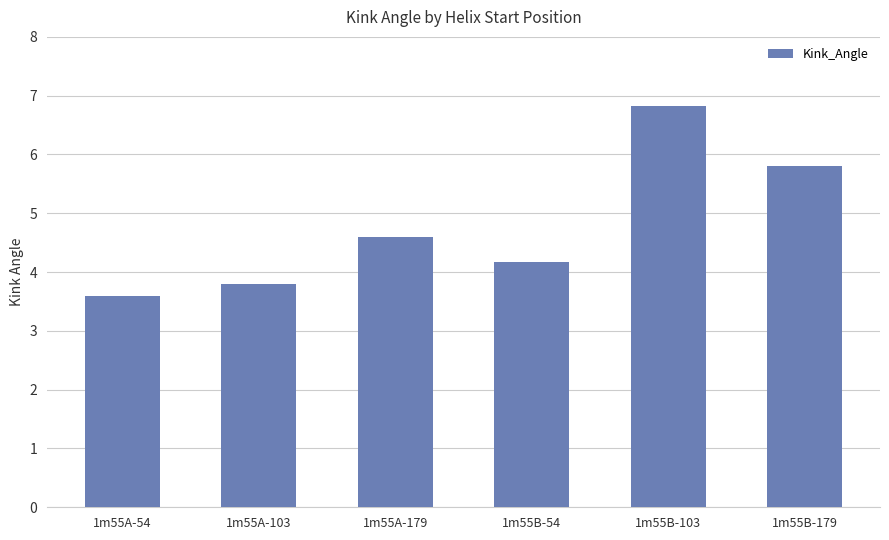

At which label does the data first exceed 4?

1m55A-179